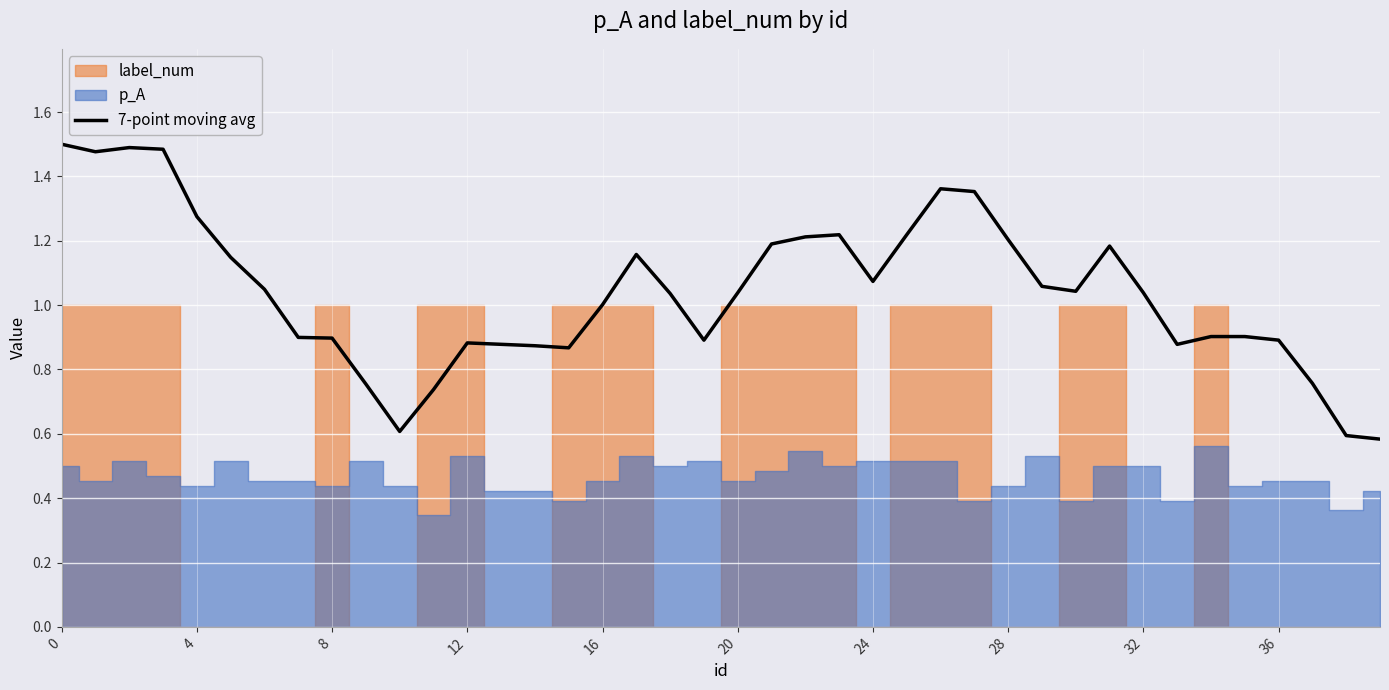

How many interior local peaks (higher than both neighbors) does the data have?

6